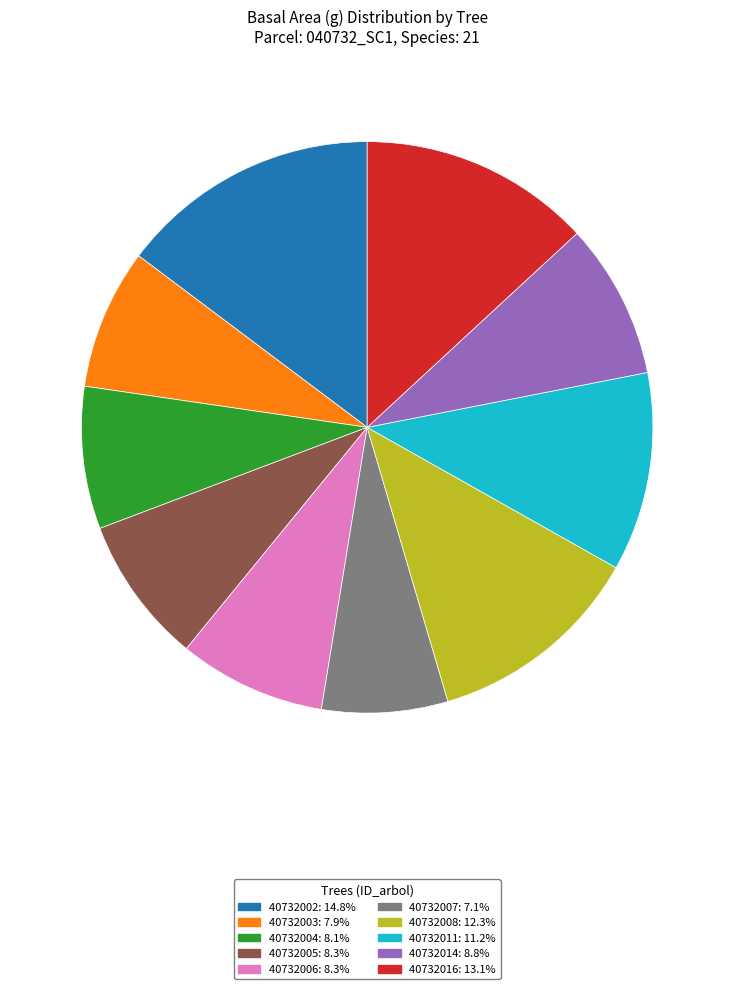

What is the ratio of the value at 40732006: 8.3% to the value at 40732014: 8.8%?

0.9